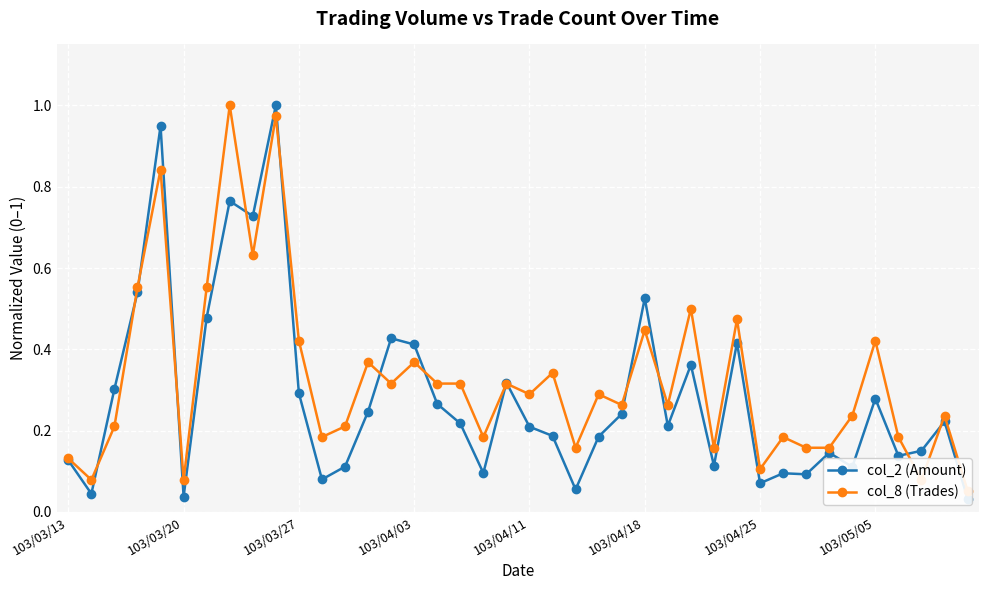

How many lines are shown in the chart?

2